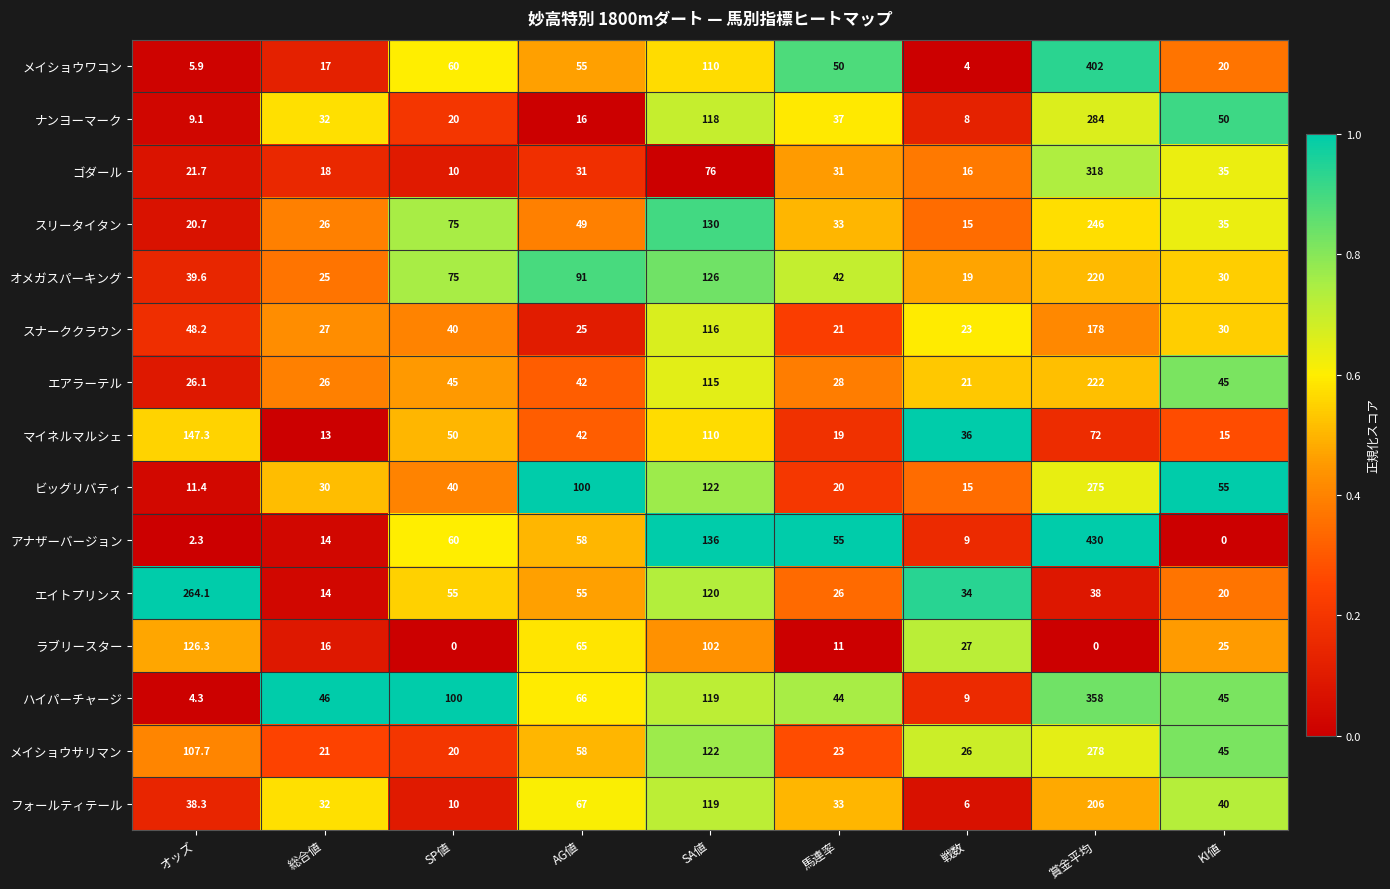

What is the difference between the maximum and minimum values in the ビッグリバティ series?

263.6